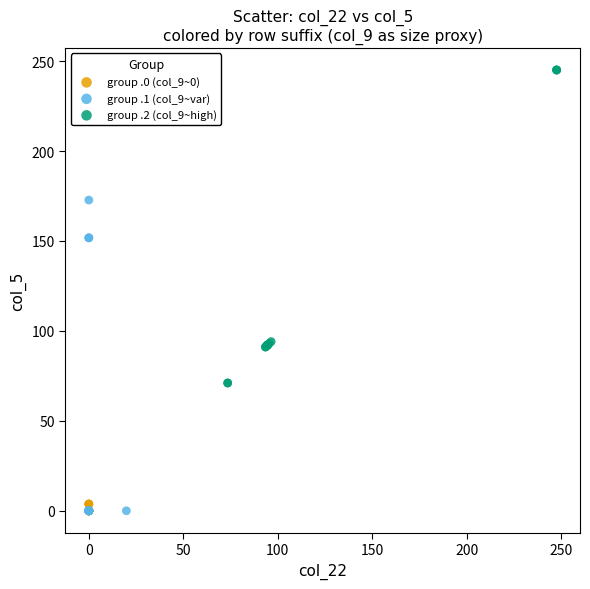

Which series reaches the maximum Y coordinate?

group .2 (col_9~high)